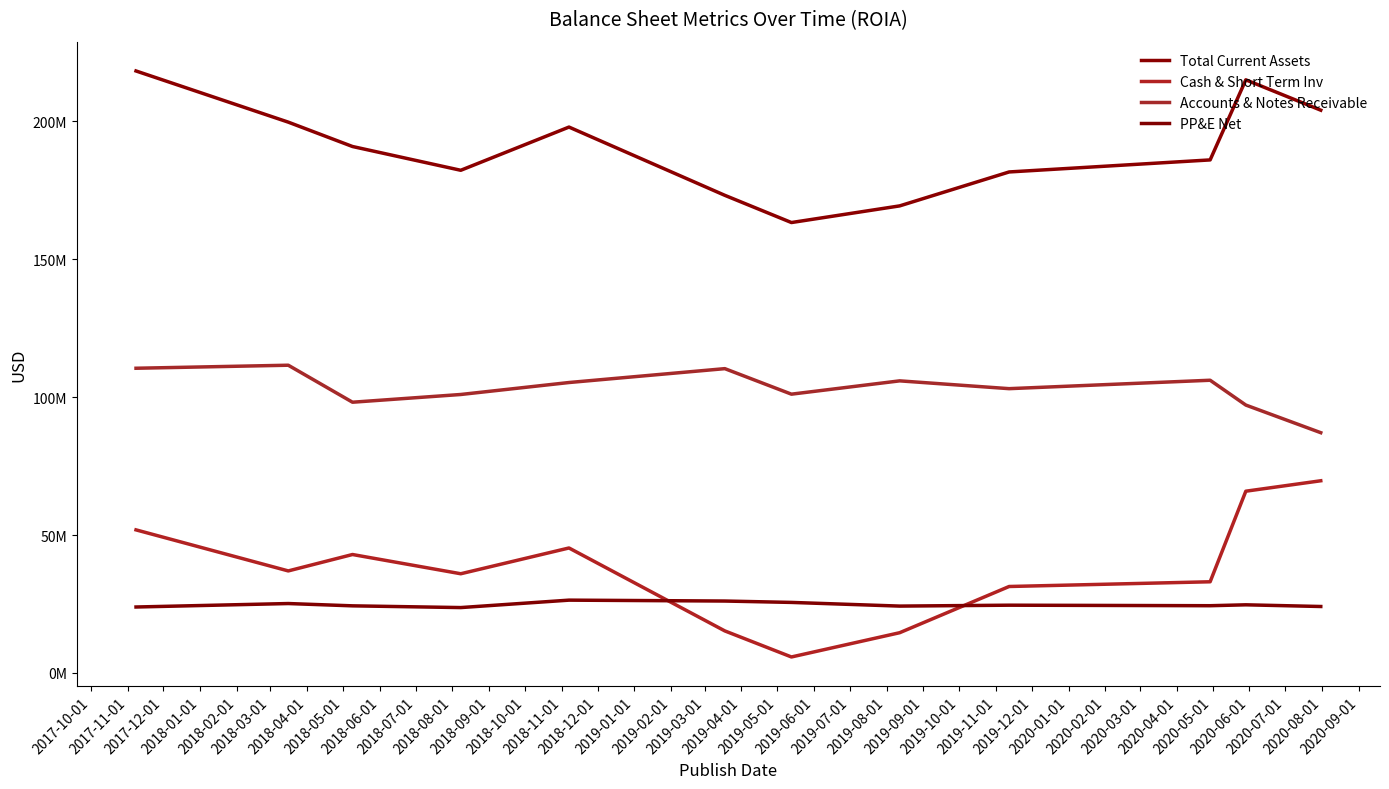

Does the chart have visible grid lines?

No